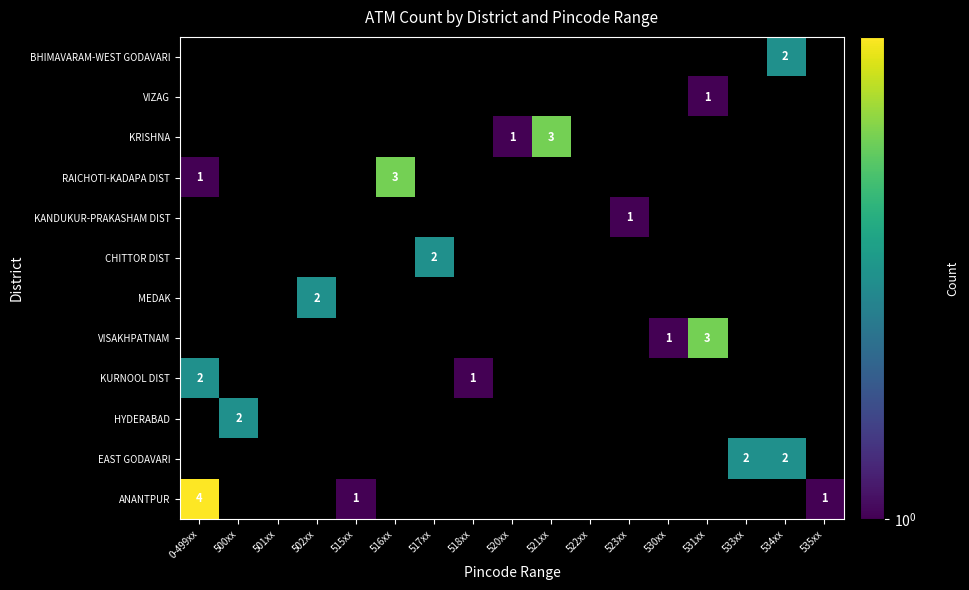

Is it true that RAICHOTI-KADAPA DIST equals 1 at 0-499xx?

True